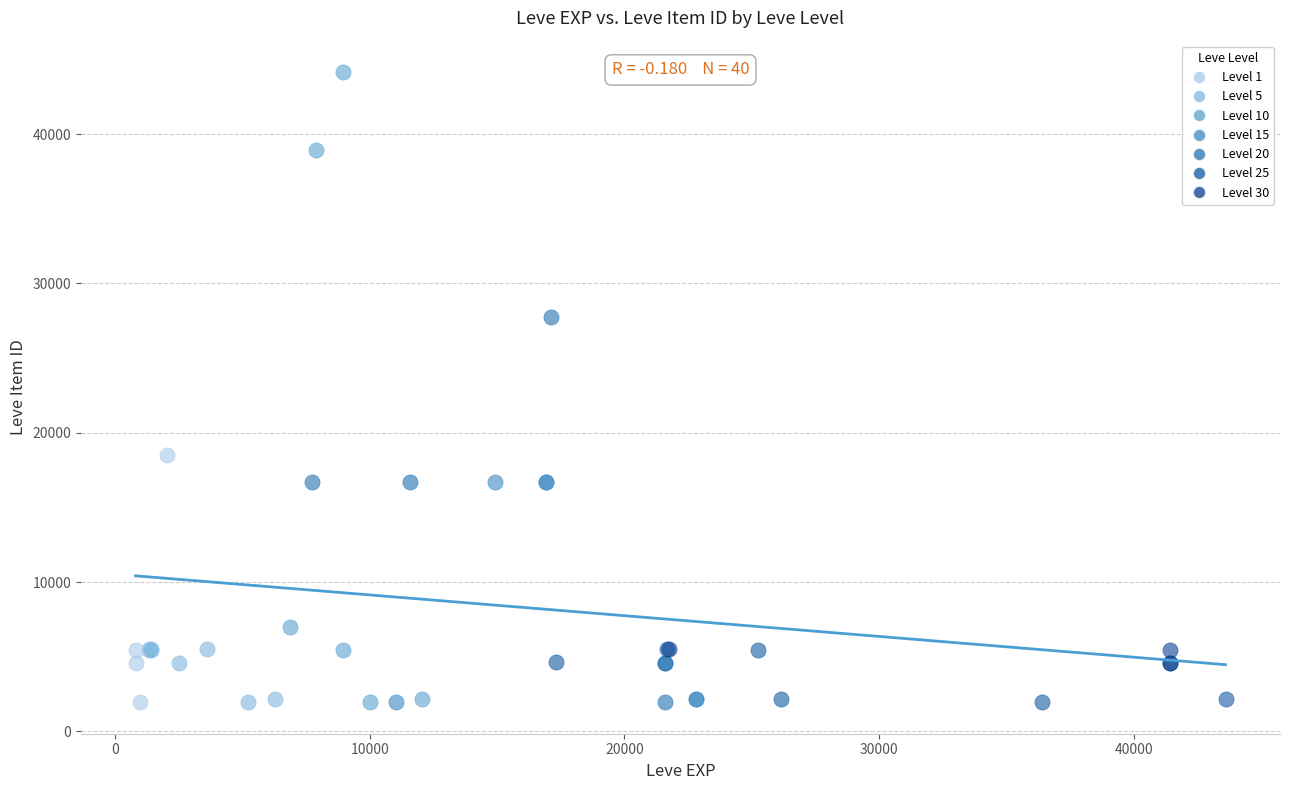

Which series reaches the maximum Y coordinate?

Level 10